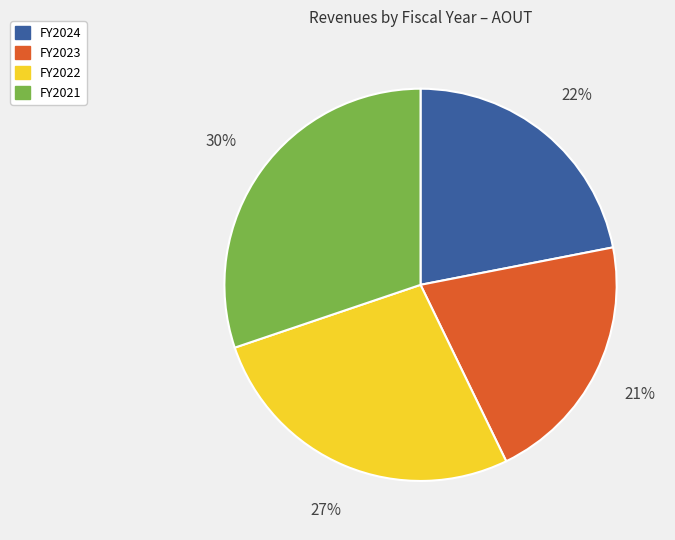

How many segments does this pie chart have?

4